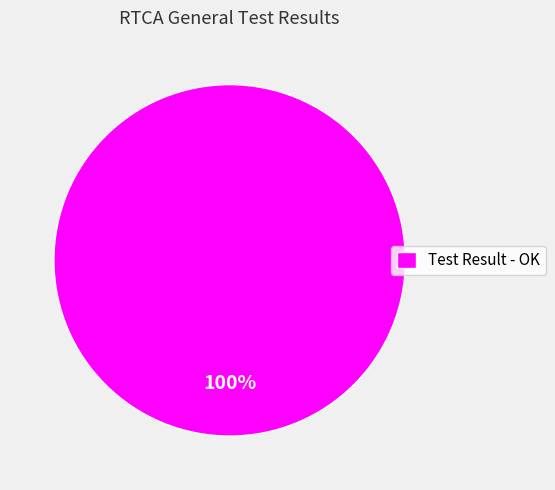

What percentage is the Test Result - OK slice, to the nearest percent?

100%